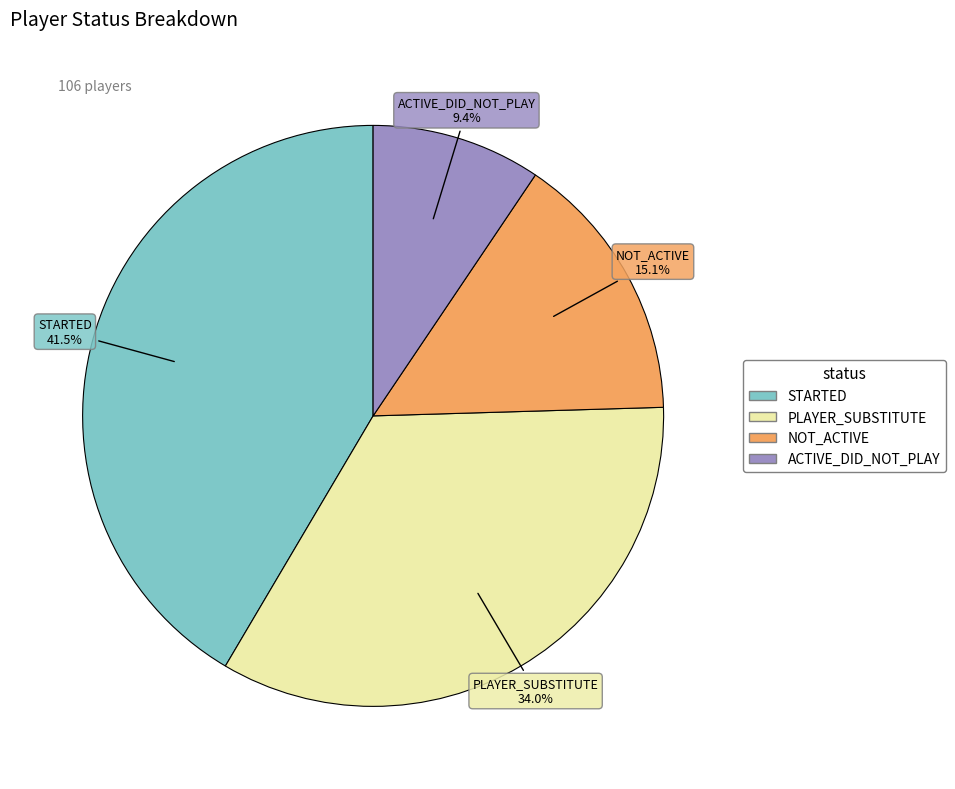

True or false: ACTIVE_DID_NOT_PLAY accounts for 3% of the total.

False